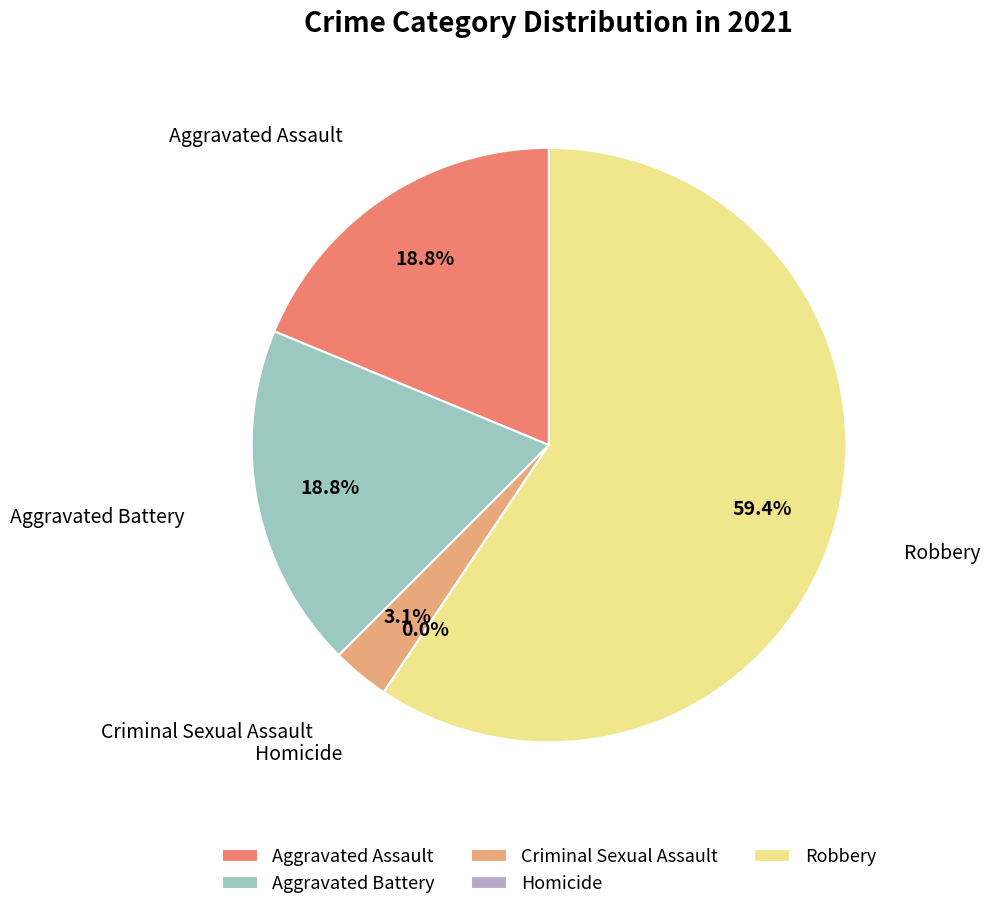

To the nearest percent, what portion does Robbery represent?

59%